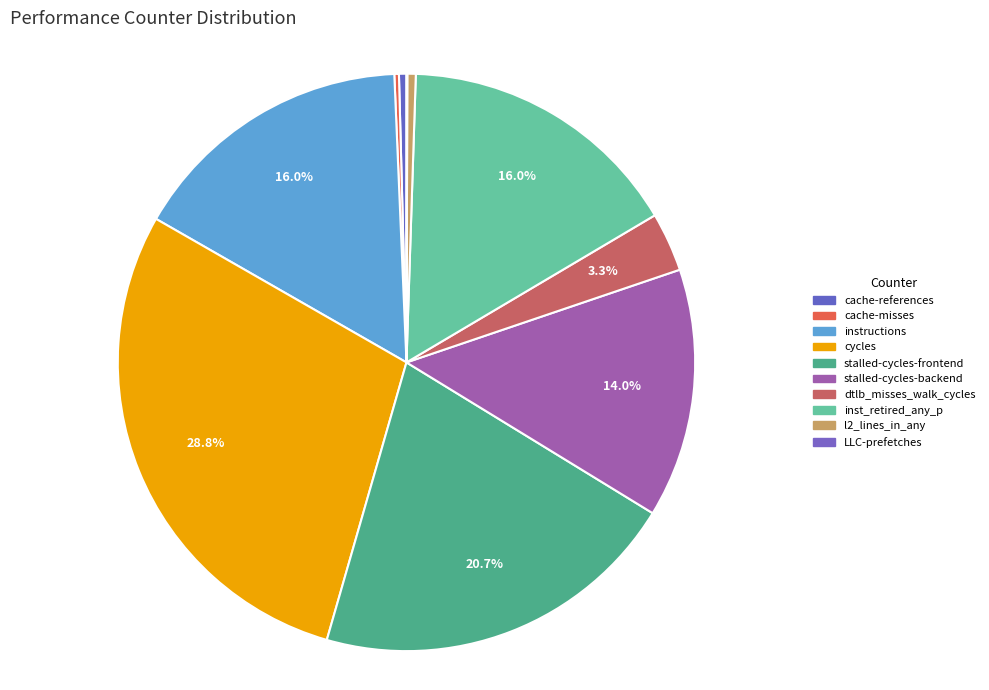

Is it true that stalled-cycles-frontend is 34% of the pie?

False